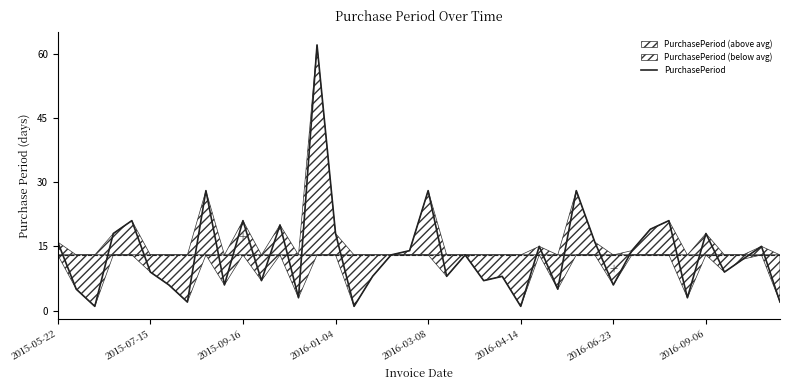

How many points are lower than both their immediate neighbors (excluding endpoints)?

13